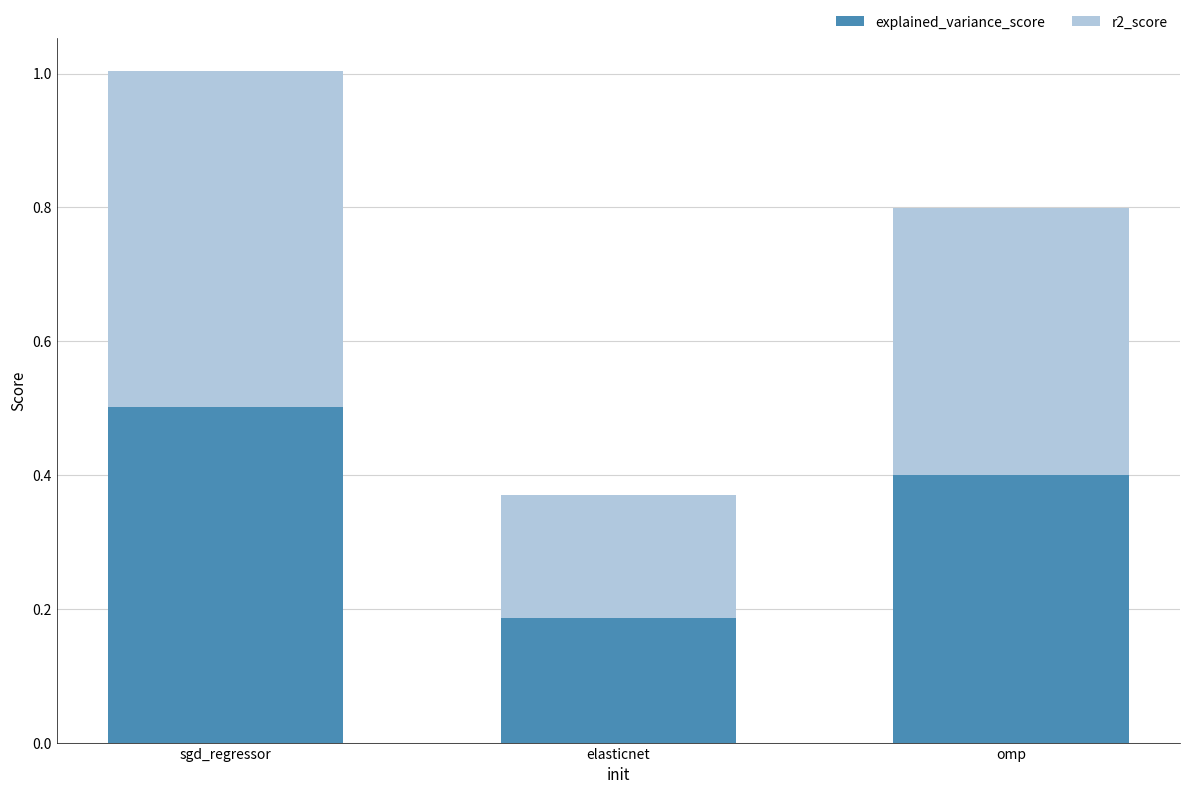

What is the difference between the maximum and minimum values in the explained_variance_score series?

0.3